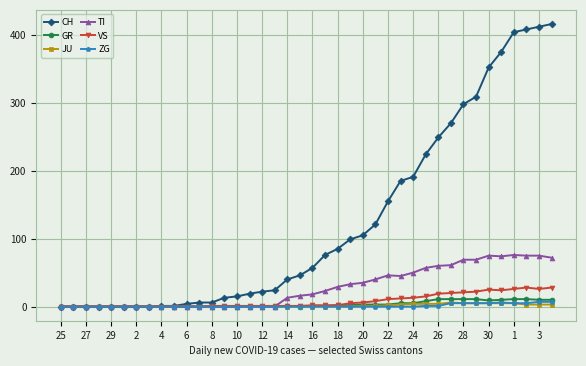

What is the highest value of the GR series?

11